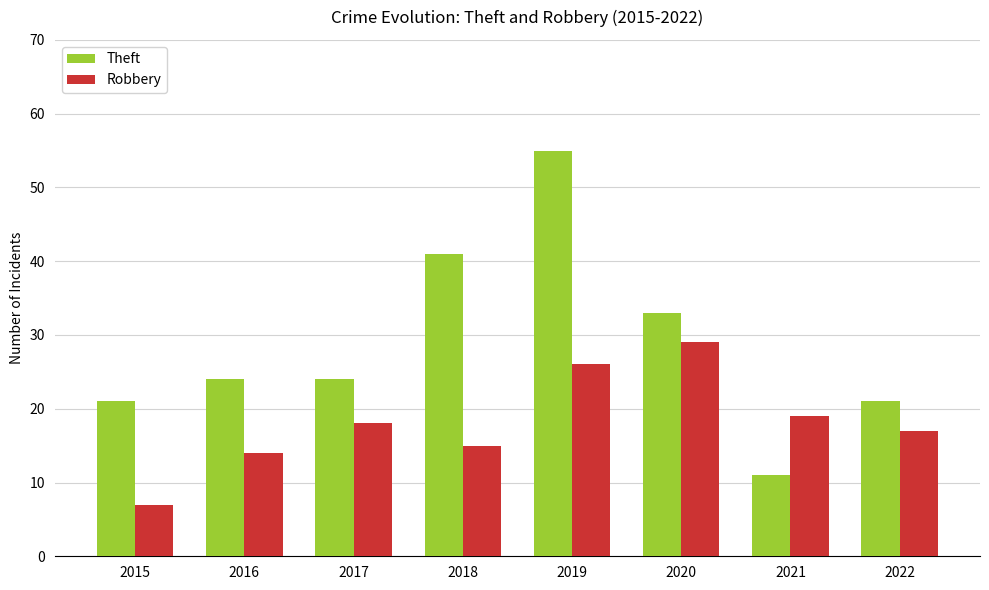

Is the value of Robbery at 2018 greater than the value of Theft at 2018?

No